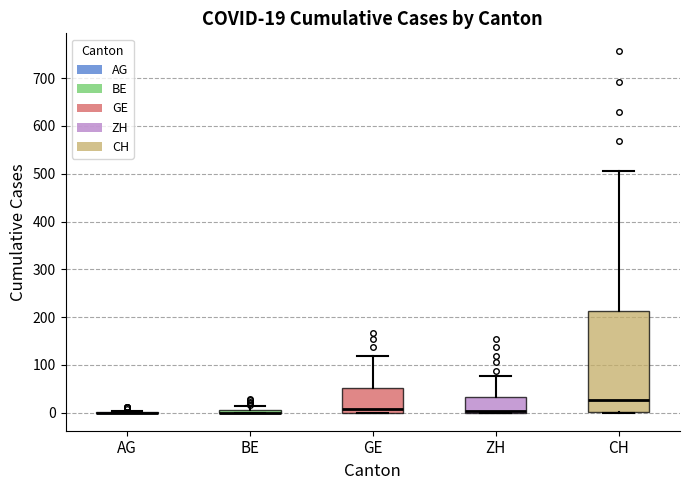

Comparing the boxes themselves (not the whiskers), which one is the tallest?

CH